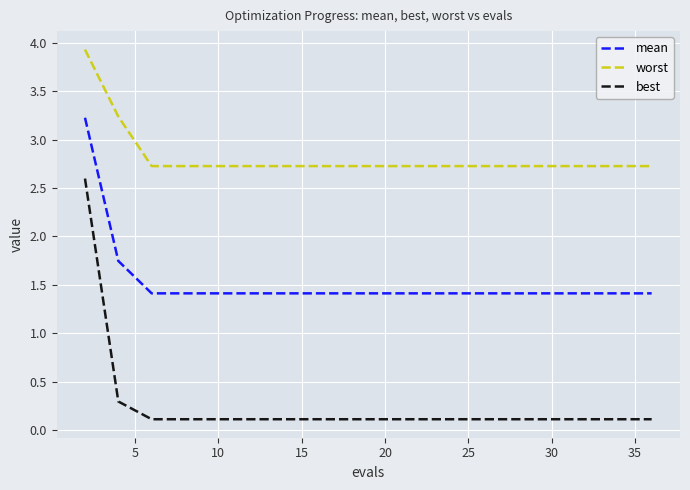

What is the lowest value of the mean series?

1.4